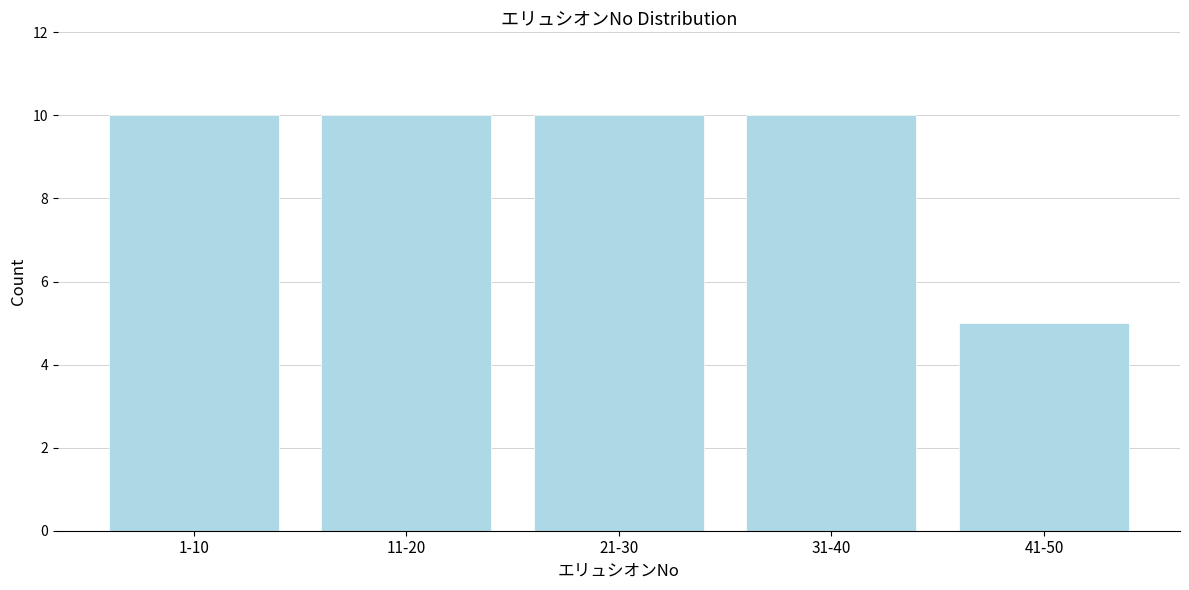

Reading left to right, what are all the values shown in this chart?

10	10	10	10	5